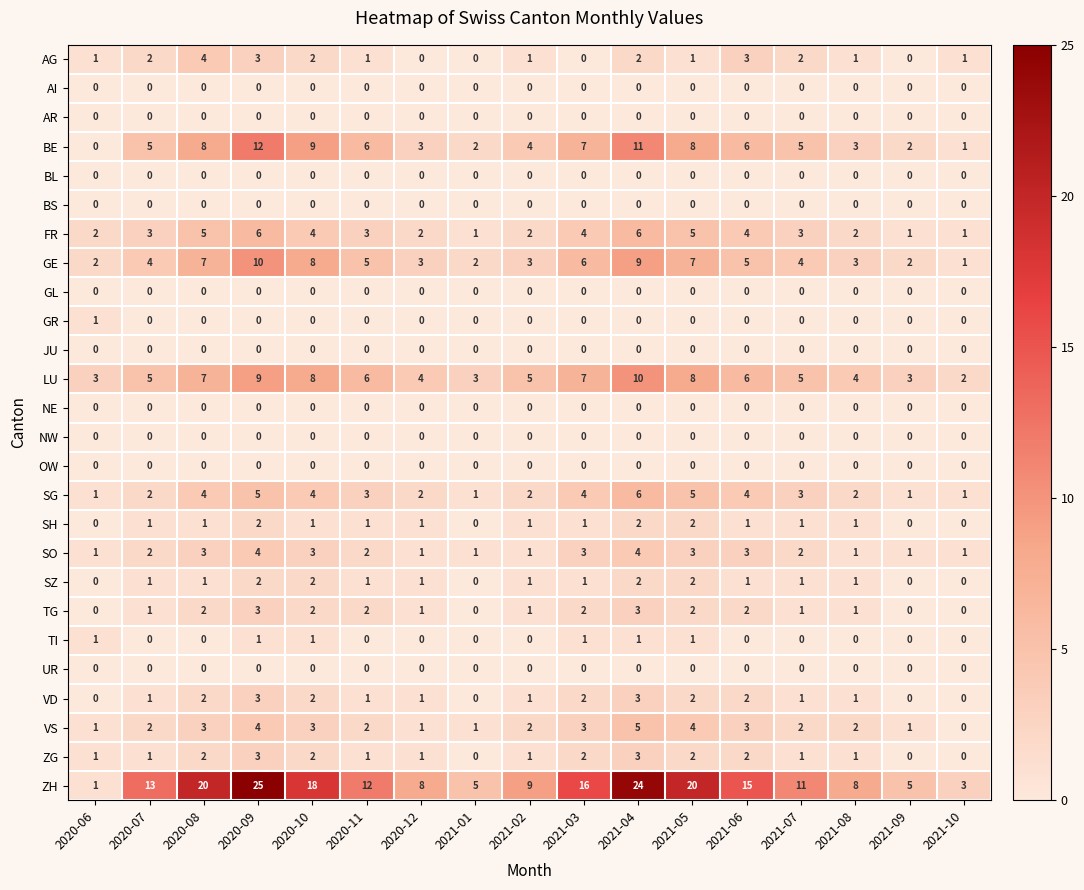

What is the difference between the second highest and second lowest values in the LU series?

6